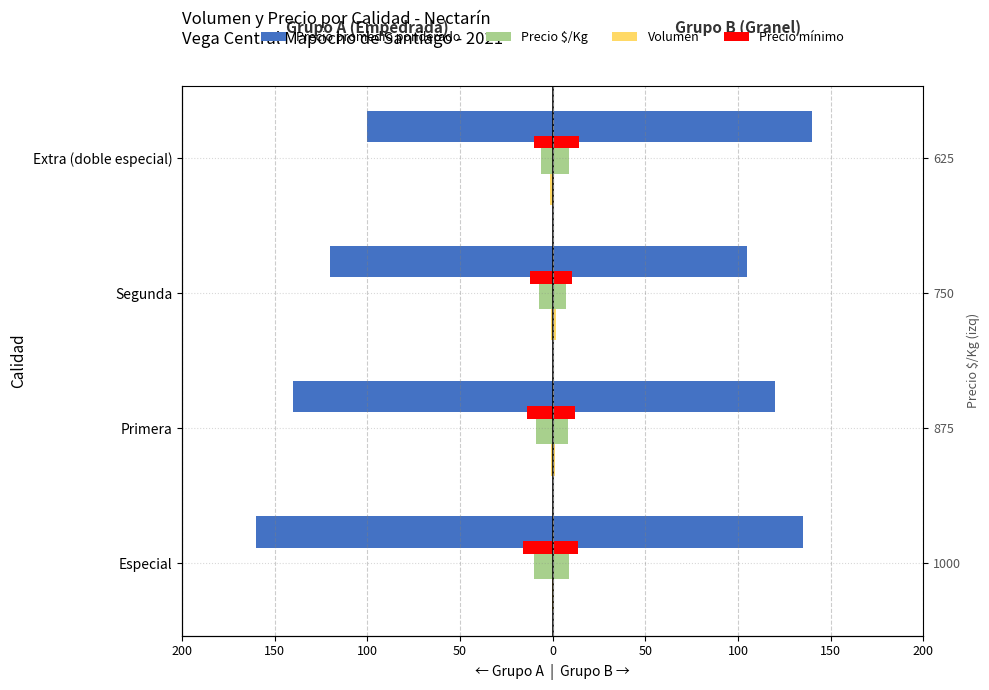

Which series has the widest spread of values?

Precio promedio ponderado